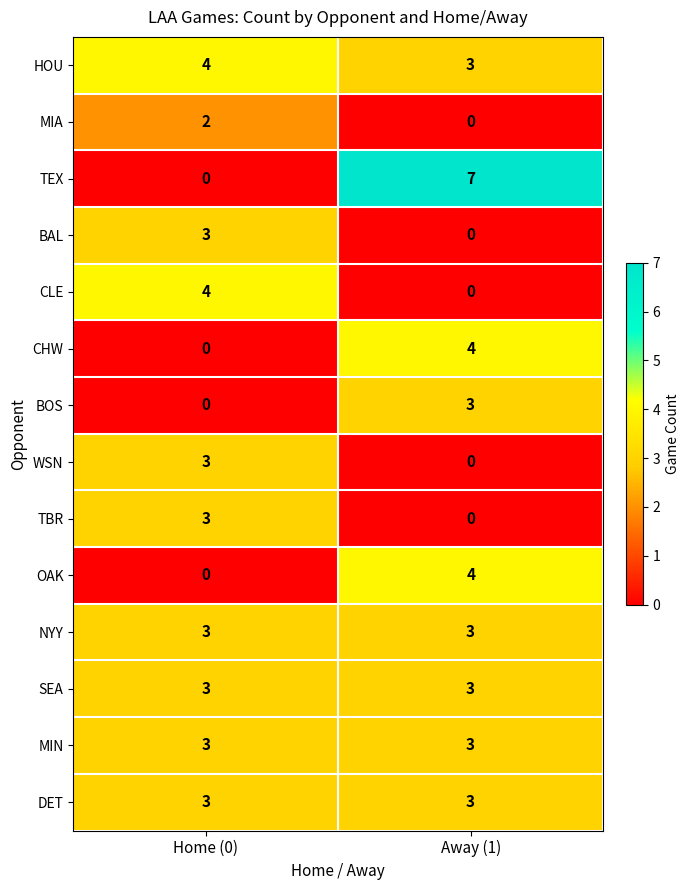

At which category is the sum across all series the highest?

Away (1)